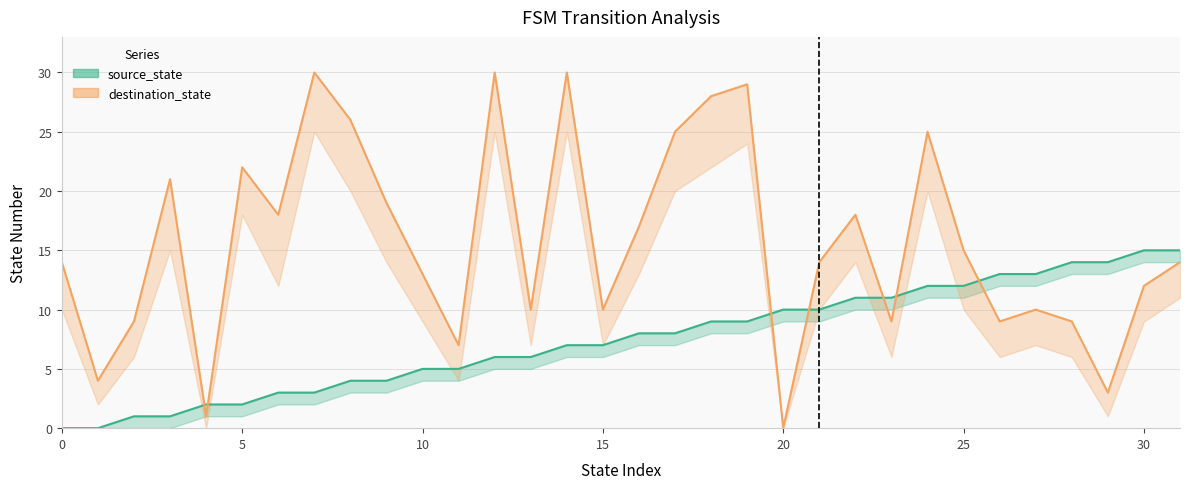

What is the maximum value for source_state?

15